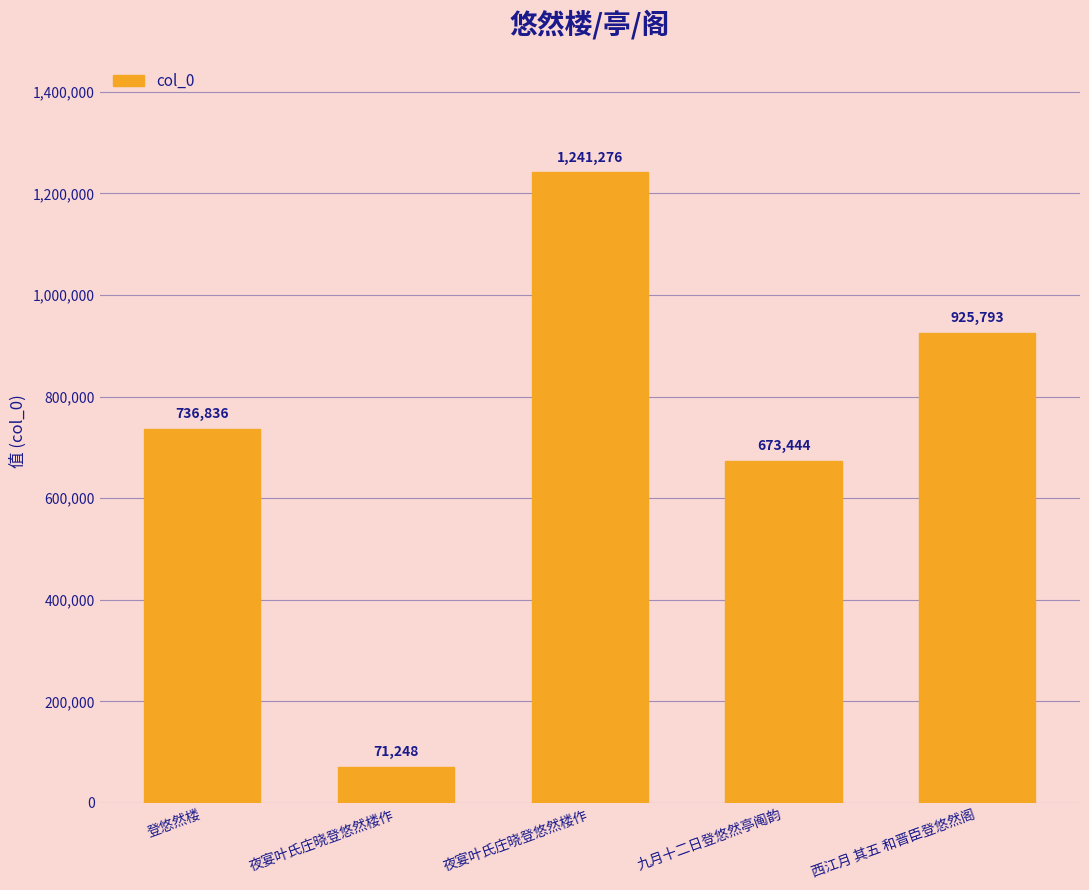

Does the chart contain any negative values?

No